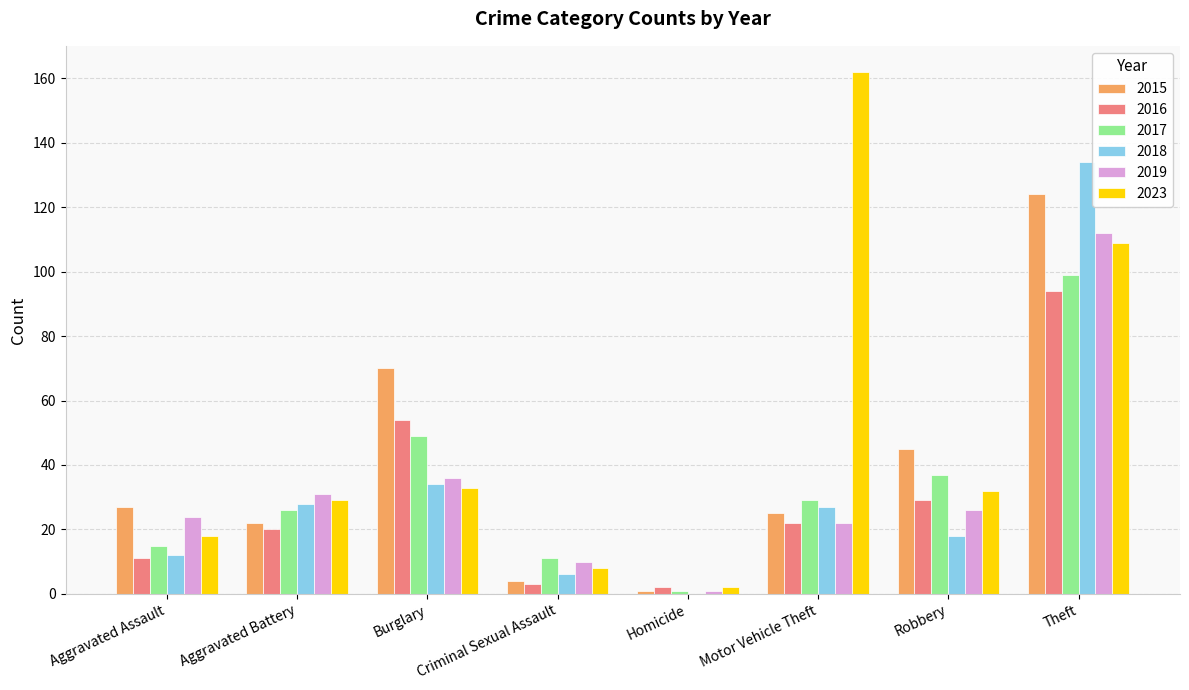

At which category does the chart reach its peak across all series?

Motor Vehicle Theft